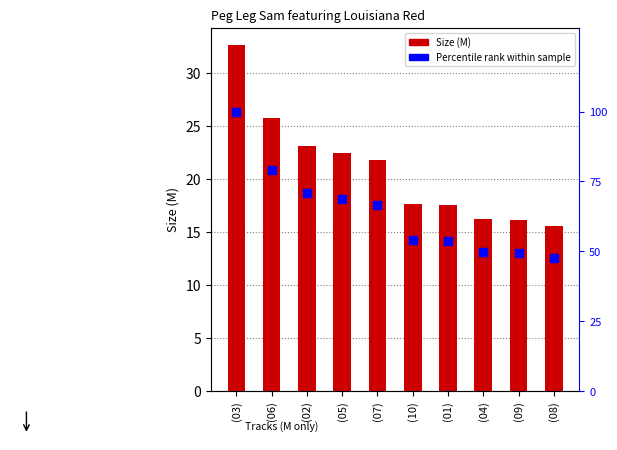

What is the total value across all series at (06)?

104.8